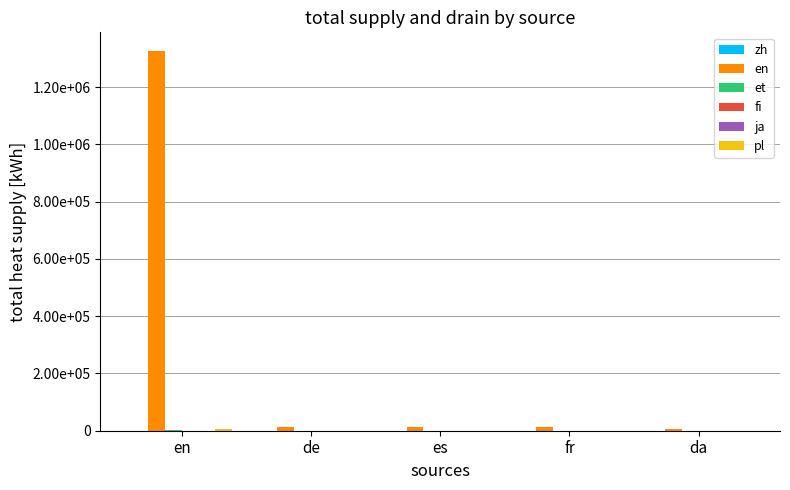

What is the total value across all series at da?

6698